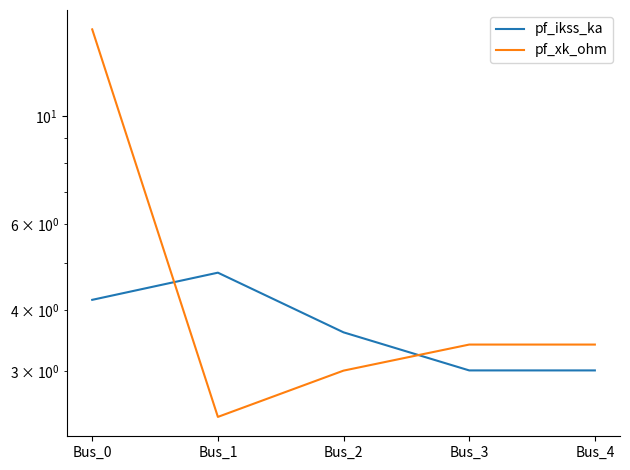

What is the spread (max minus min) of values at Bus_1?

2.4